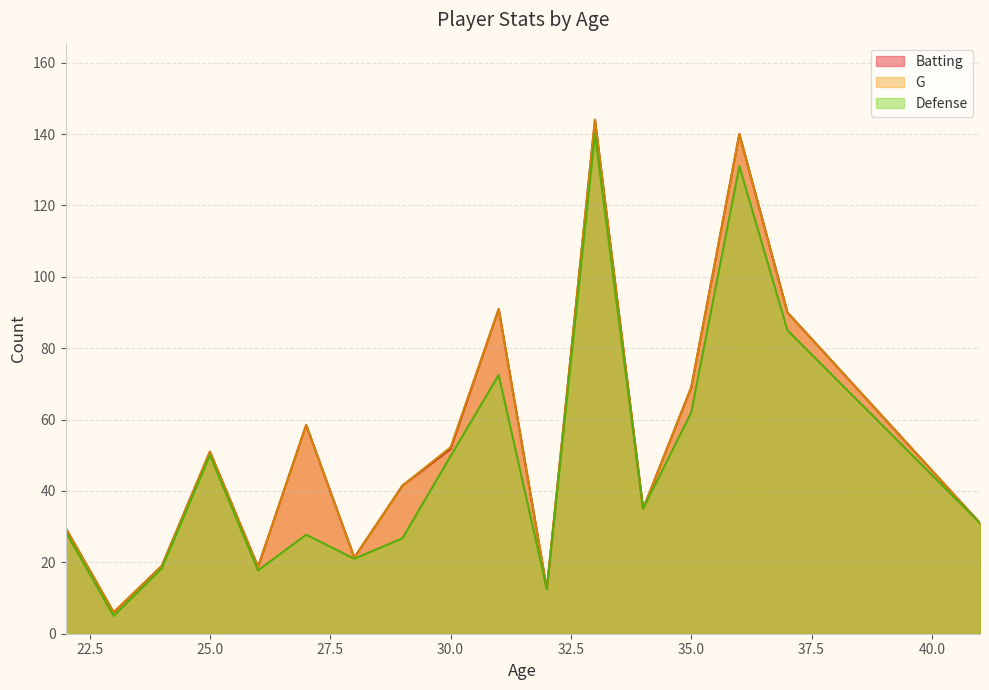

What is the total value across all series at 35.0?

200.0